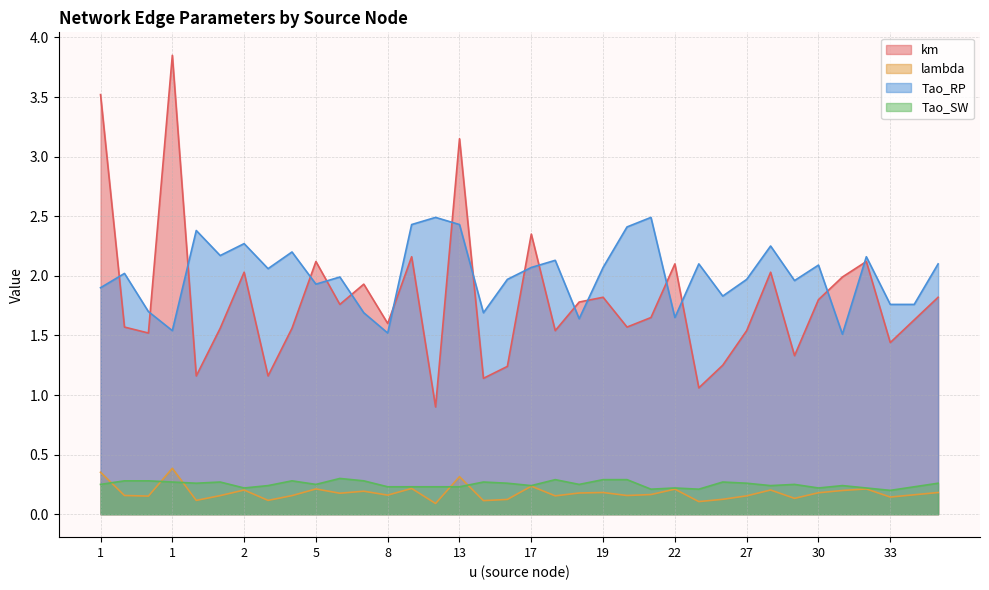

True or false: Tao_RP and lambda cross at least once.

False